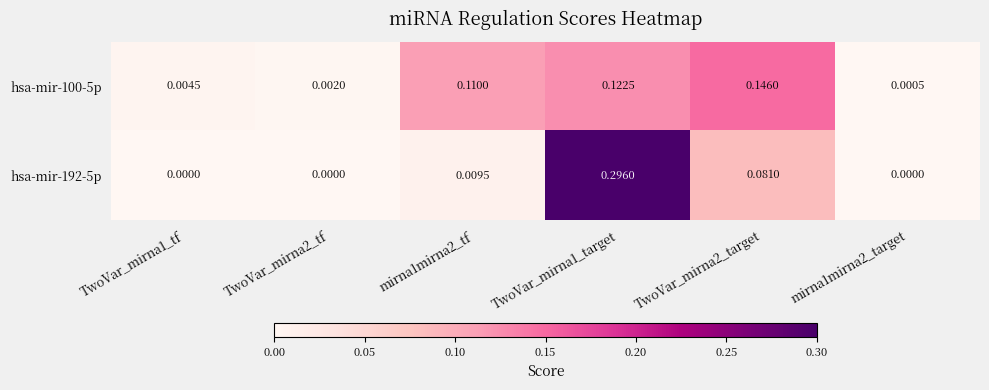

How many distinct data groups are displayed?

2